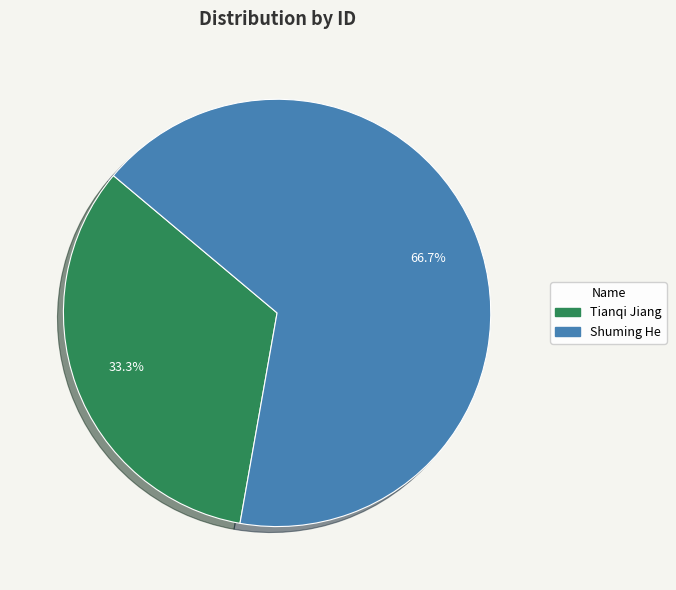

To the nearest percent, what portion does Tianqi Jiang represent?

33%